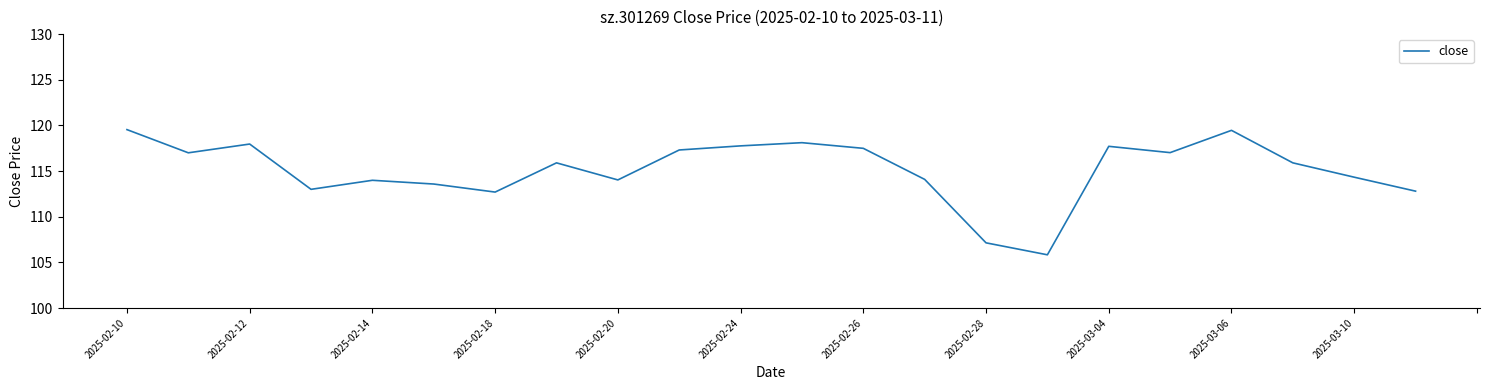

What is the maximum value shown in the chart?

119.5